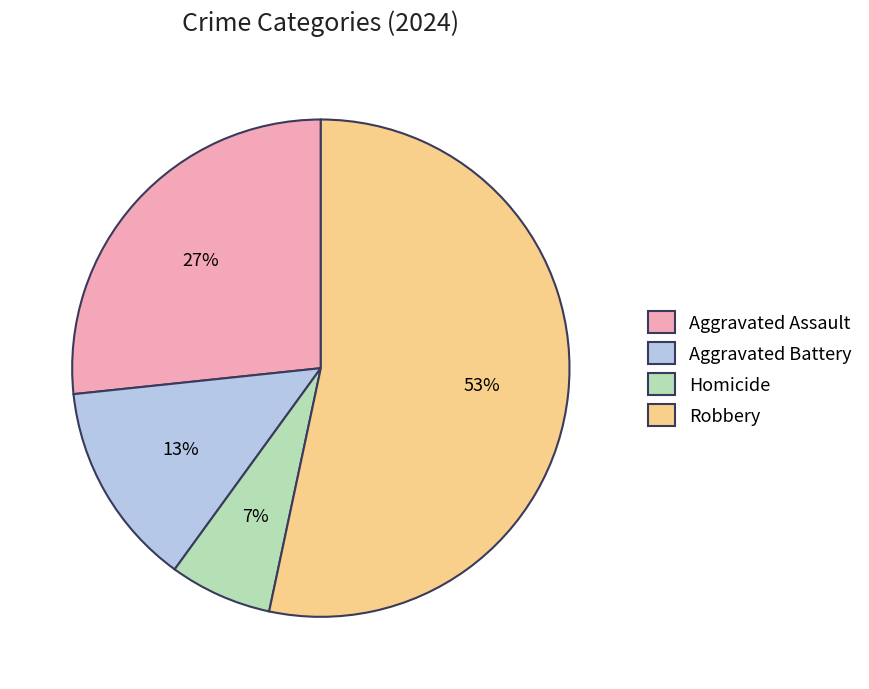

Which has a higher value, Homicide or Aggravated Assault?

Aggravated Assault